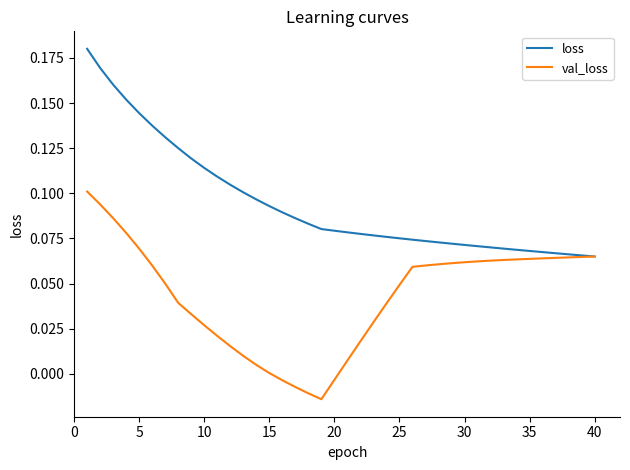

Rank the series by their maximum value, from lowest to highest.

val_loss, loss